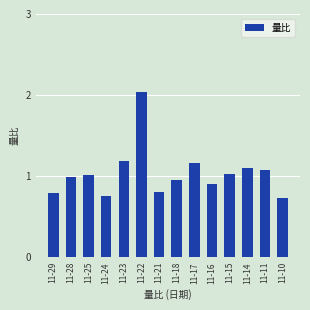

Which label corresponds to the largest value in the chart?

11-22